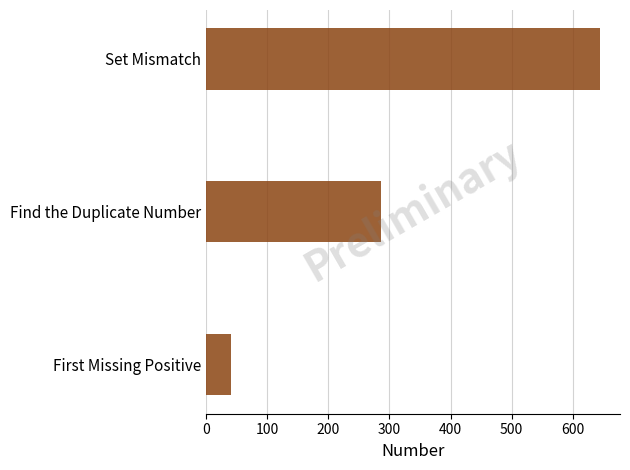

What value does the data have at Find the Duplicate Number, to the nearest 10?

290